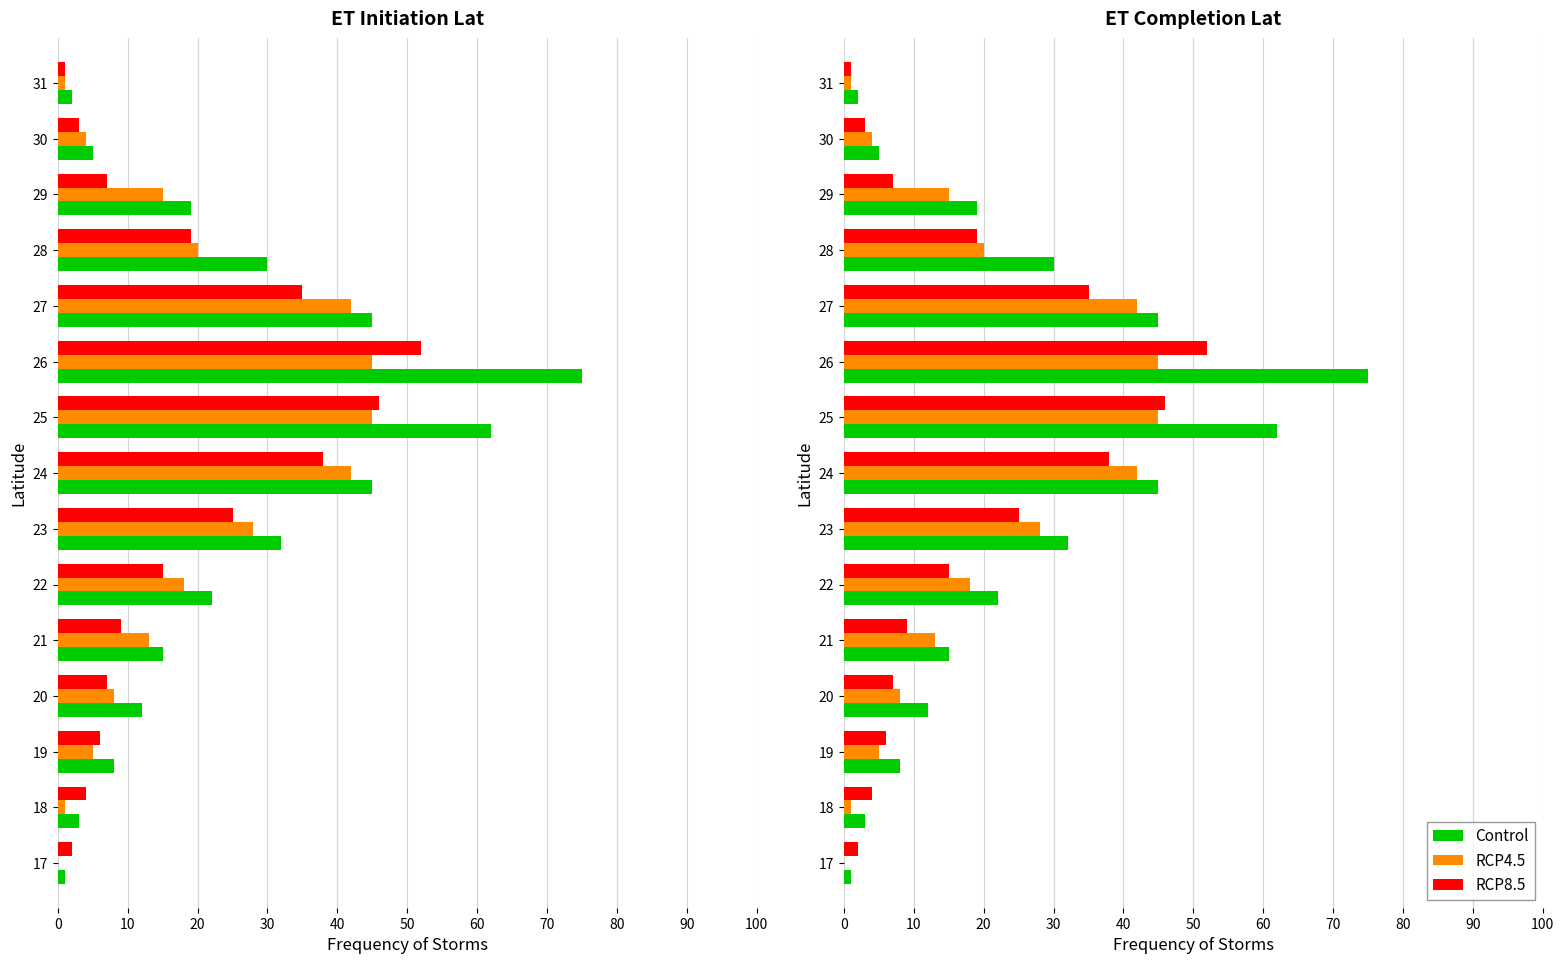

What is the maximum value shown in the chart?

75